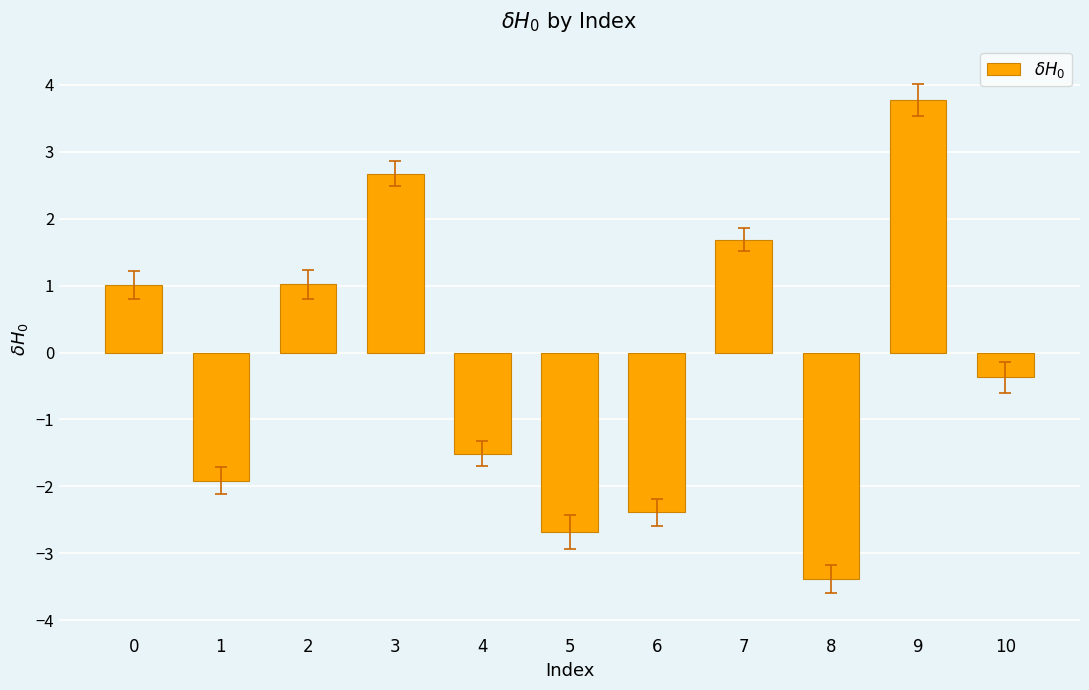

Does the chart contain stacked bars?

No